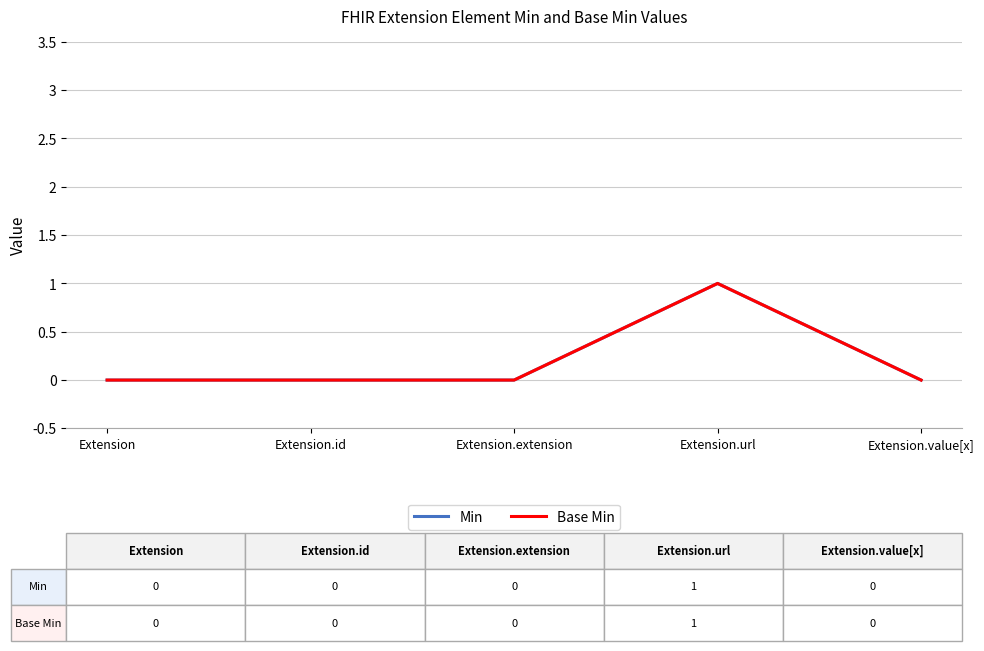

At which category is the sum across all series the highest?

Extension.url